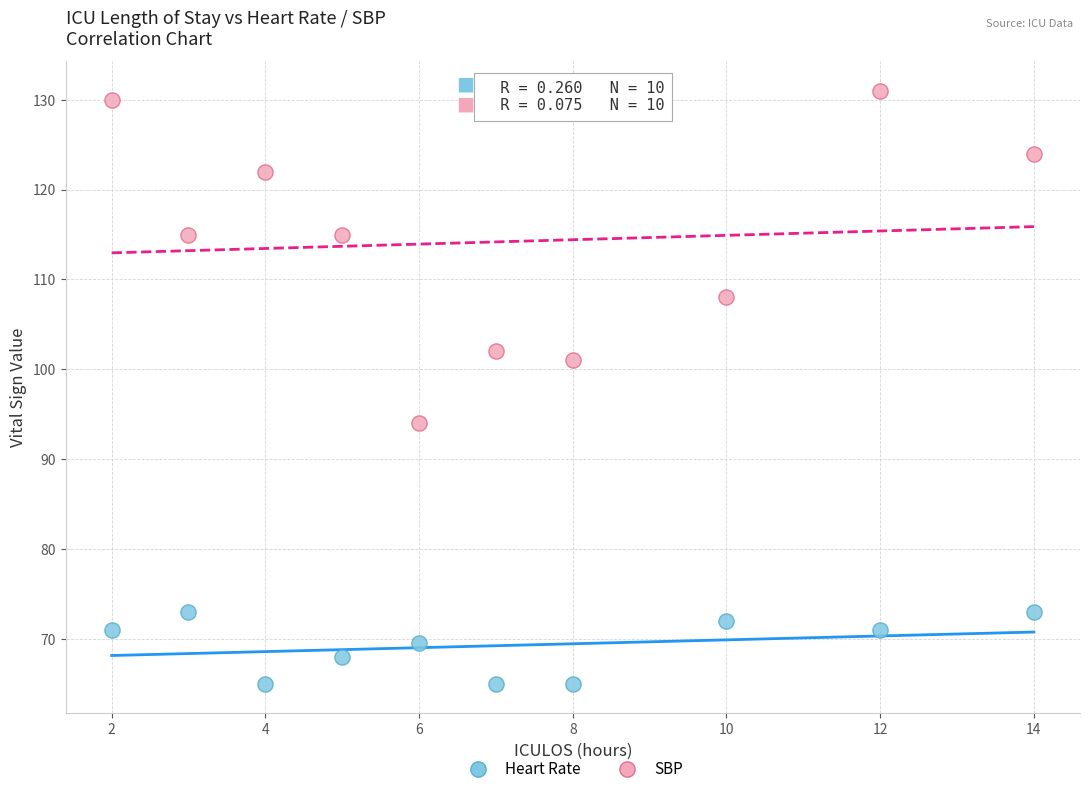

Which series contains the lowest Y value?

Heart Rate